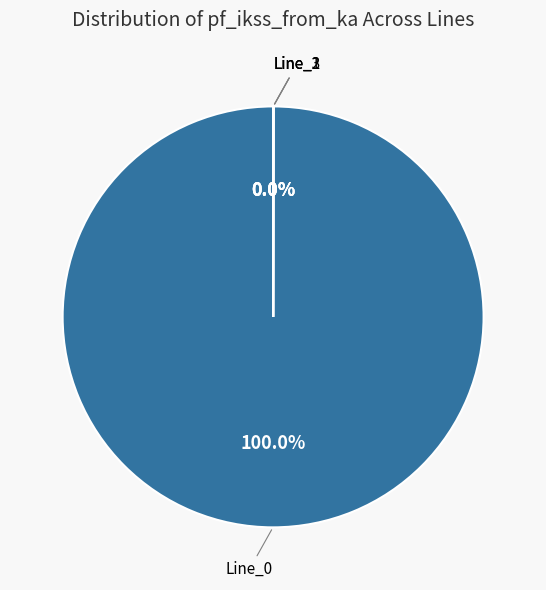

Is there a majority slice in this chart?

Yes